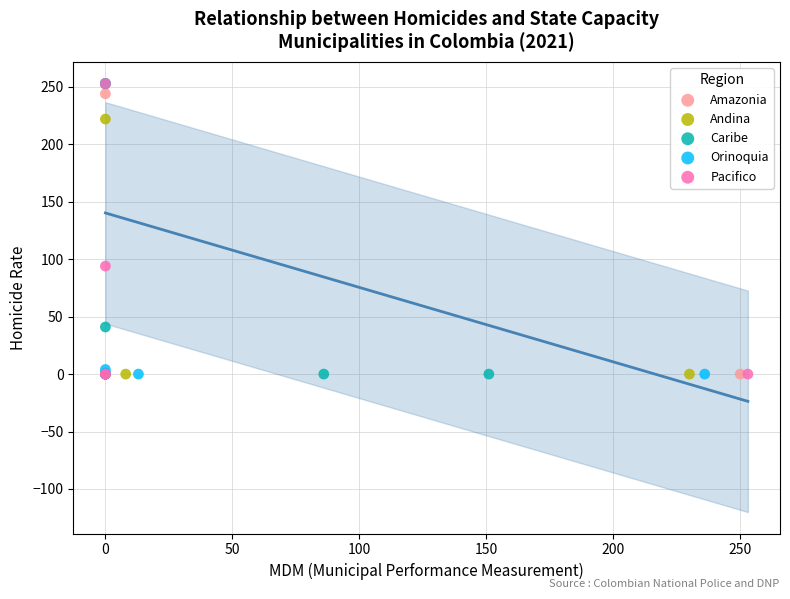

What are all the series names shown in the legend?

Amazonia, Andina, Caribe, Orinoquia, Pacifico